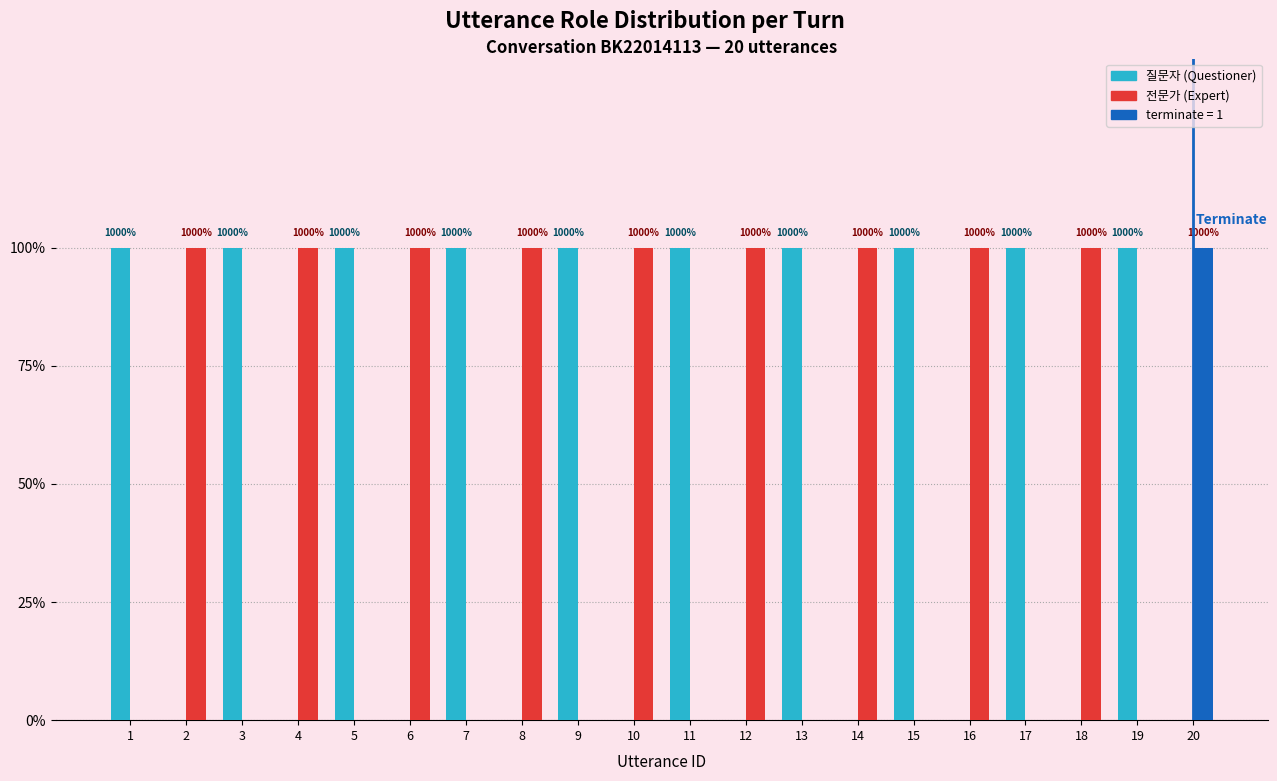

At which category is the sum across all series the highest?

1